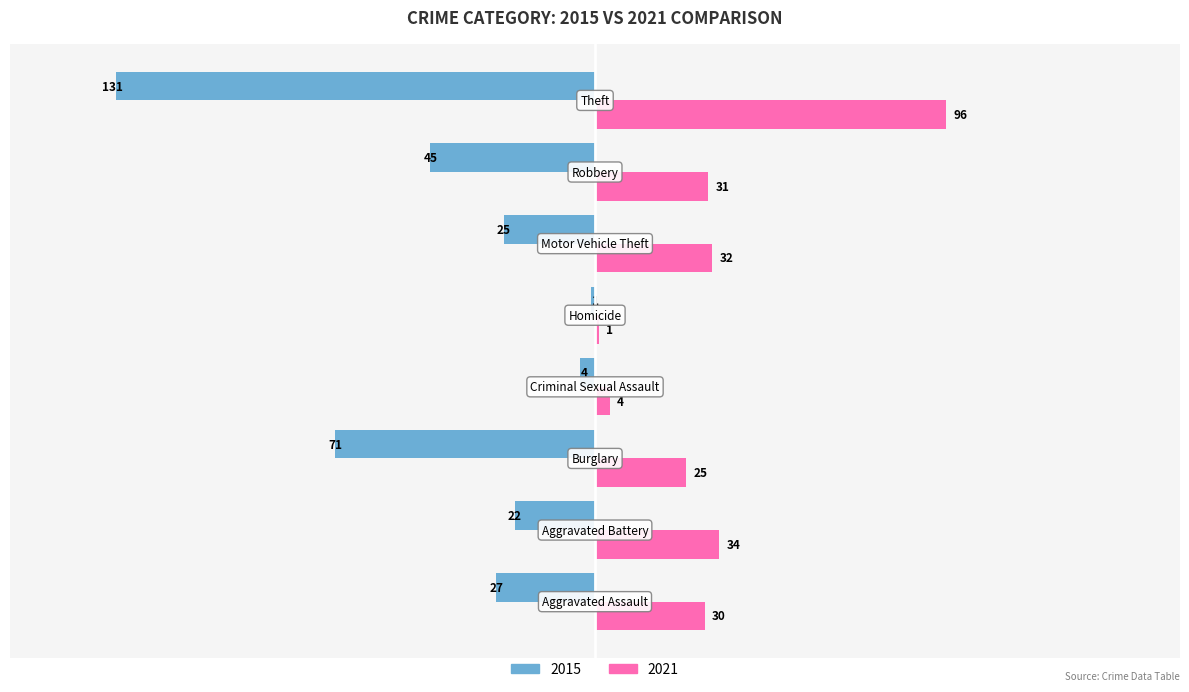

Which series has the largest total across all categories?

2021